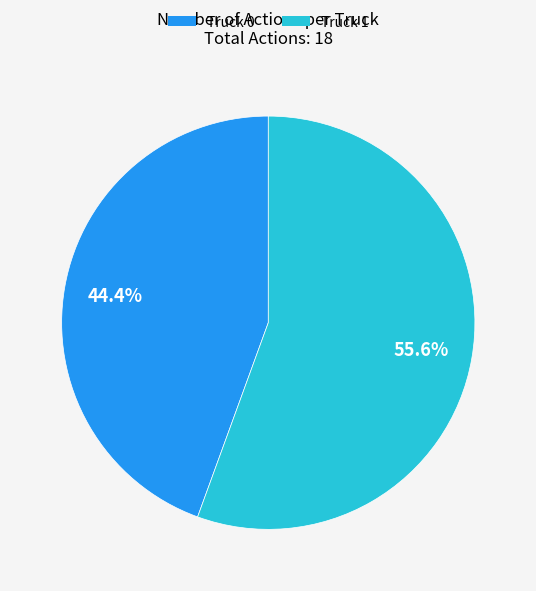

To the nearest percent, what is the combined percentage of Truck 0 and Truck 1?

100%